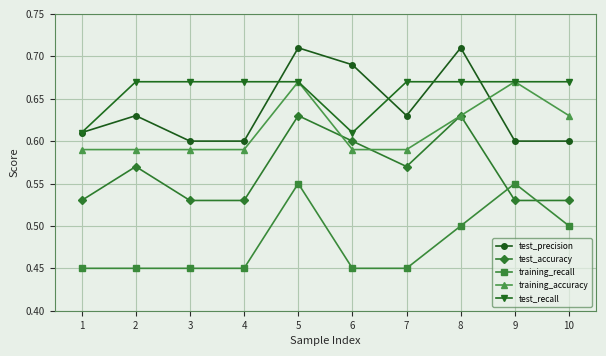

True or false: training_accuracy has more than 0 points higher than both neighbors.

True